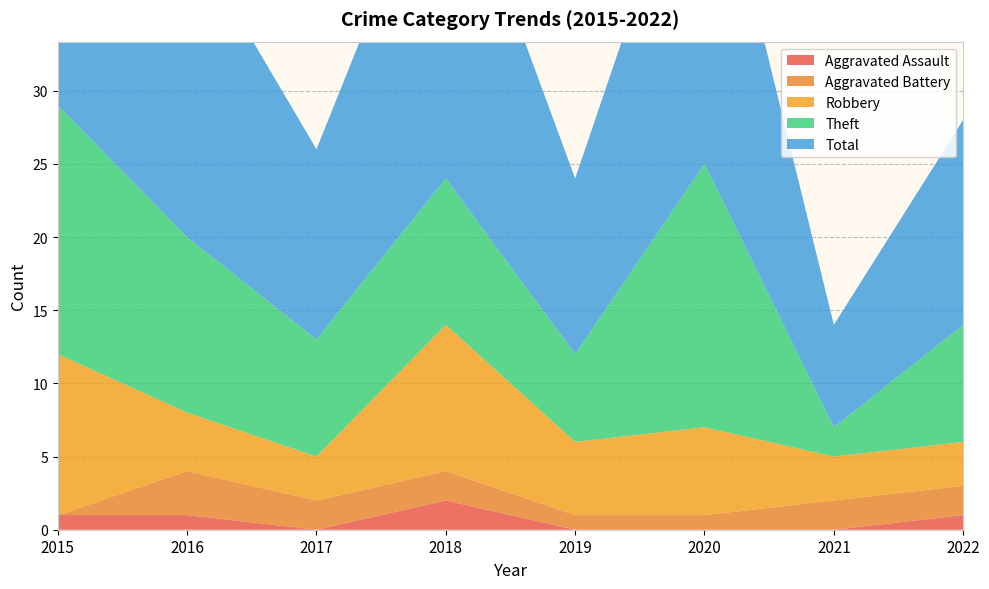

Reading left to right, what are all the values shown in this chart?

Aggravated Assault: 2015=1	2016=1	2017=0	2018=2	2019=0	2020=0	2021=0	2022=1
Aggravated Battery: 2015=0	2016=3	2017=2	2018=2	2019=1	2020=1	2021=2	2022=2
Robbery: 2015=11	2016=4	2017=3	2018=10	2019=5	2020=6	2021=3	2022=3
Theft: 2015=17	2016=12	2017=8	2018=10	2019=6	2020=18	2021=2	2022=8
Total: 2015=29	2016=21	2017=13	2018=24	2019=12	2020=25	2021=7	2022=14